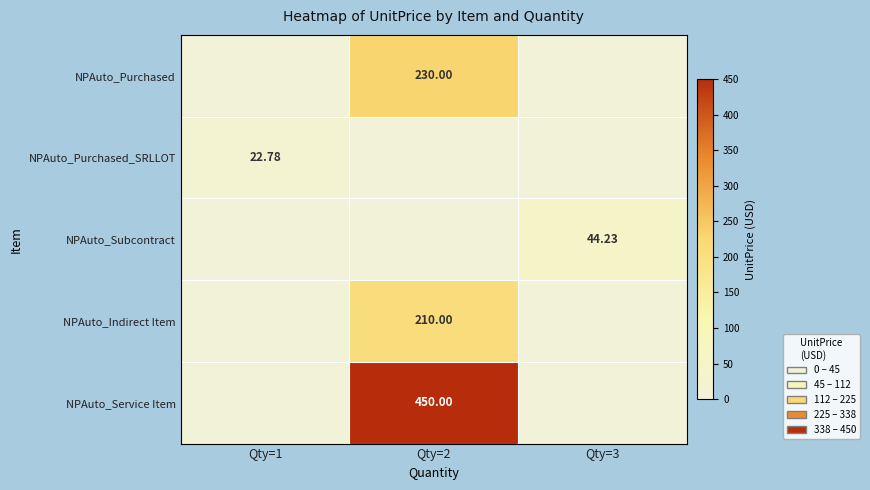

At how many categories does at least one series exceed 120?

1